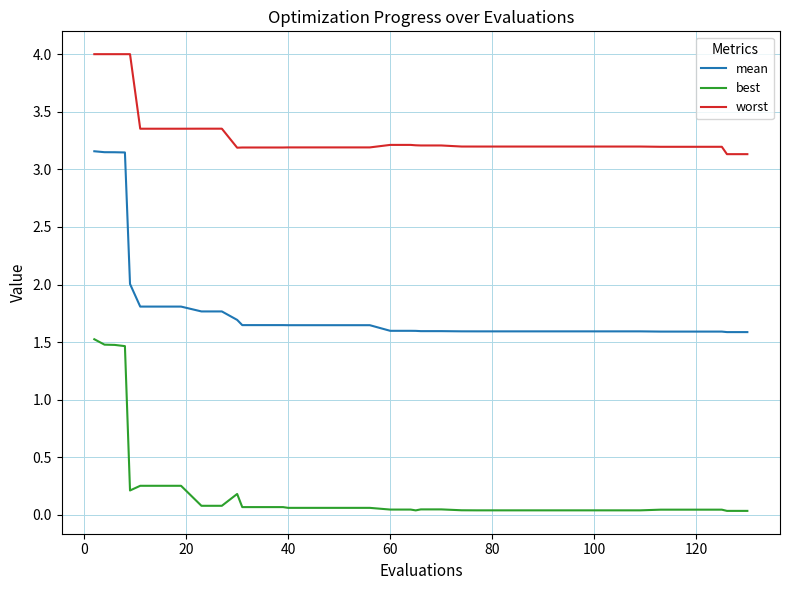

What is the average value of the worst series?

3.3